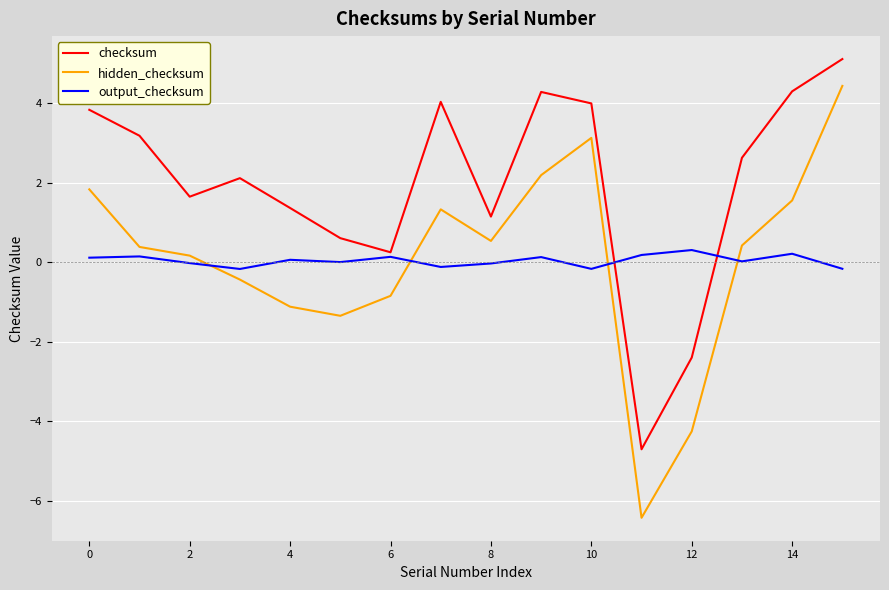

What is the maximum value for checksum?

5.1